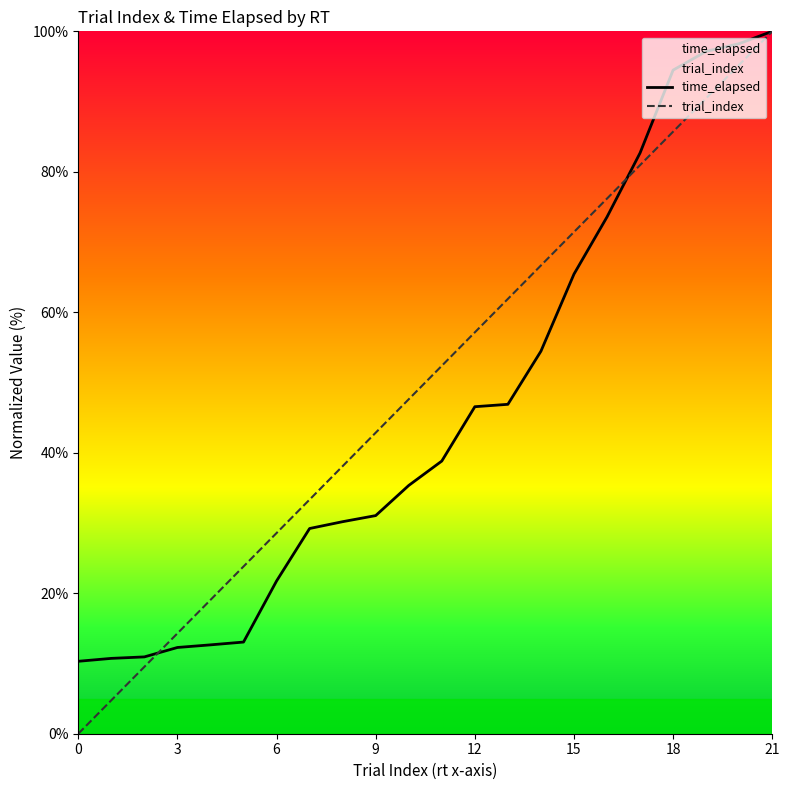

The value of trial_index at 0 is 0.0. True or false?

True